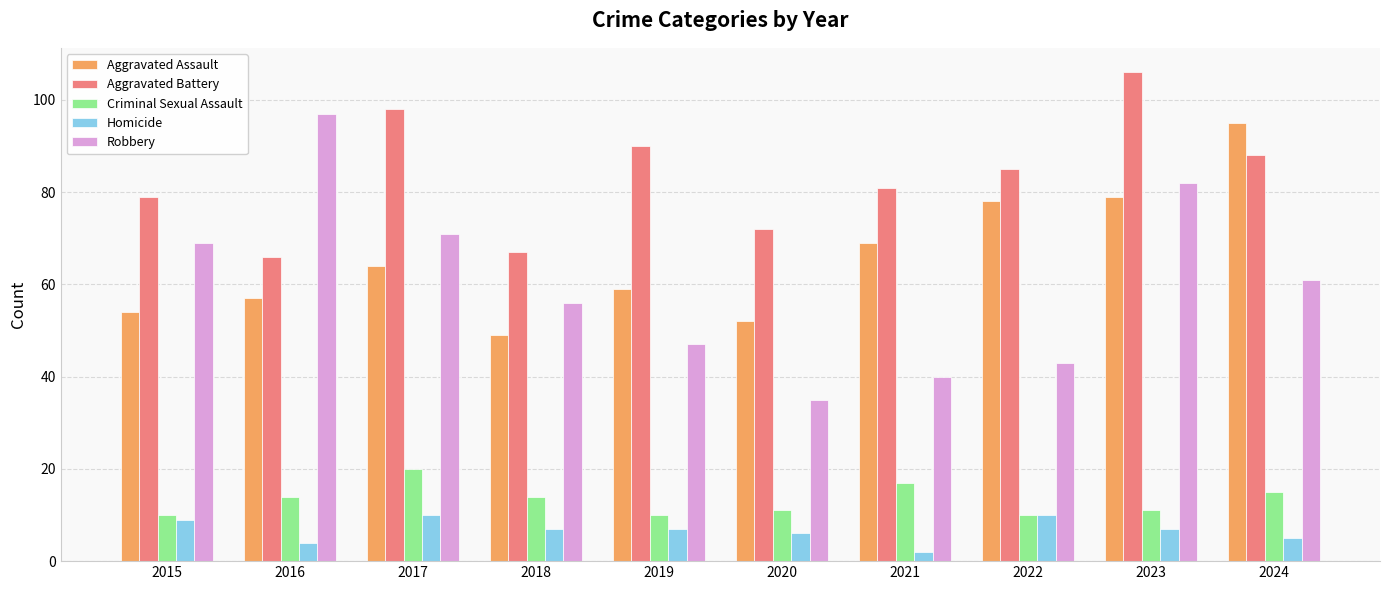

Reading right to left, transcribe all the data shown in this chart.

Aggravated Assault: 2024=95	2023=79	2022=78	2021=69	2020=52	2019=59	2018=49	2017=64	2016=57	2015=54
Aggravated Battery: 2024=88	2023=106	2022=85	2021=81	2020=72	2019=90	2018=67	2017=98	2016=66	2015=79
Criminal Sexual Assault: 2024=15	2023=11	2022=10	2021=17	2020=11	2019=10	2018=14	2017=20	2016=14	2015=10
Homicide: 2024=5	2023=7	2022=10	2021=2	2020=6	2019=7	2018=7	2017=10	2016=4	2015=9
Robbery: 2024=61	2023=82	2022=43	2021=40	2020=35	2019=47	2018=56	2017=71	2016=97	2015=69